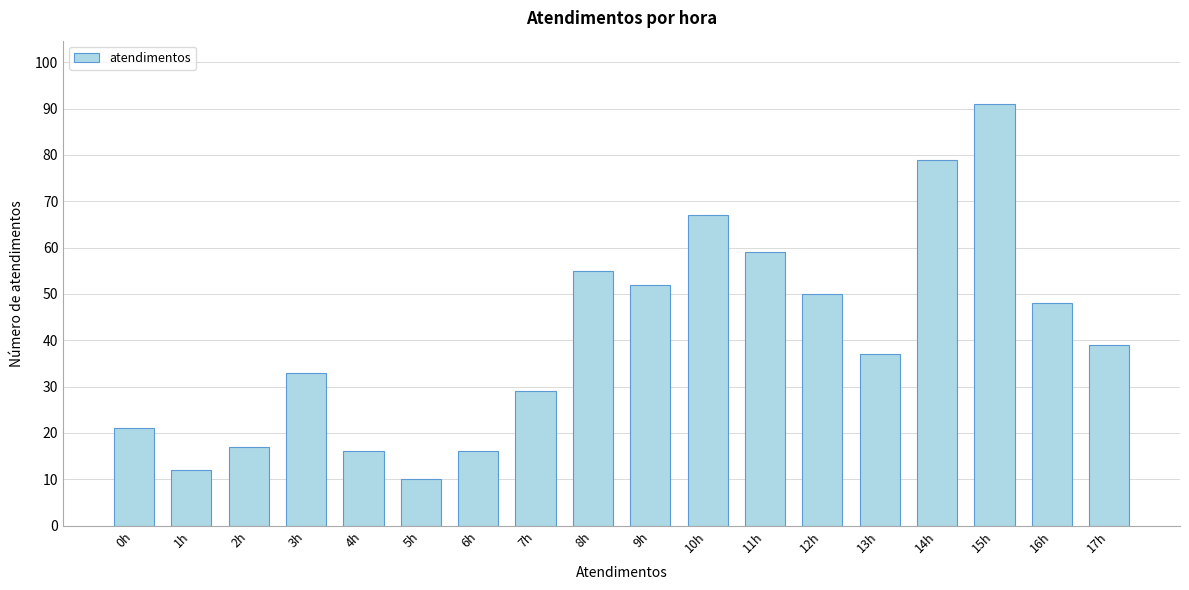

Reading left to right, transcribe all the data shown in this chart.

21	12	17	33	16	10	16	29	55	52	67	59	50	37	79	91	48	39